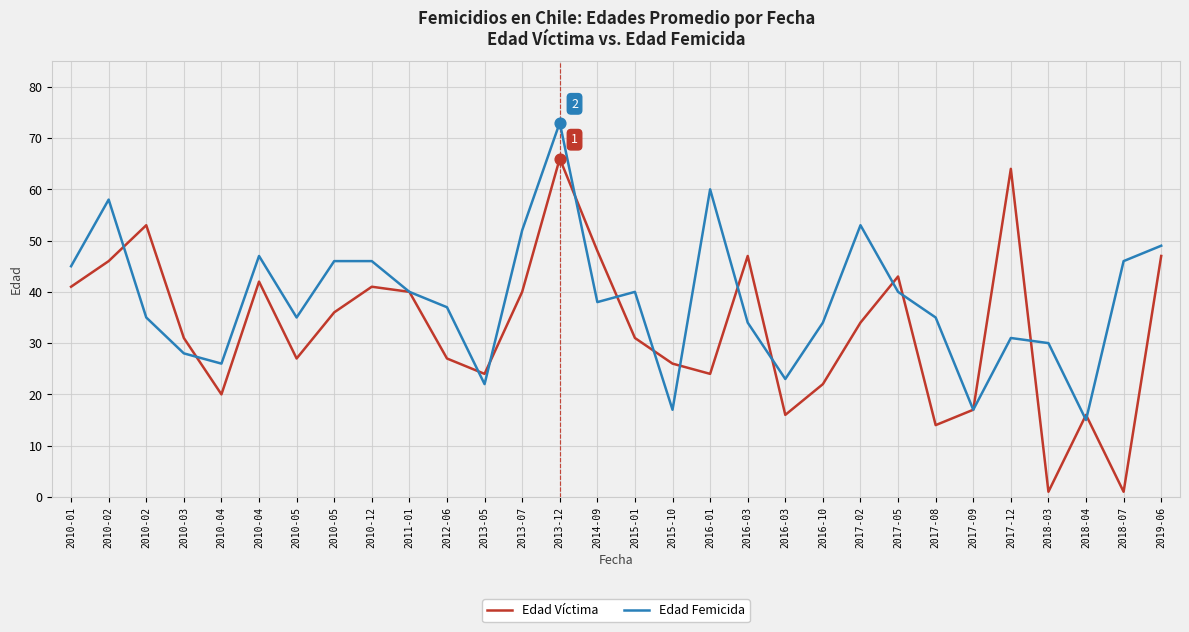

How many lines are shown in the chart?

2